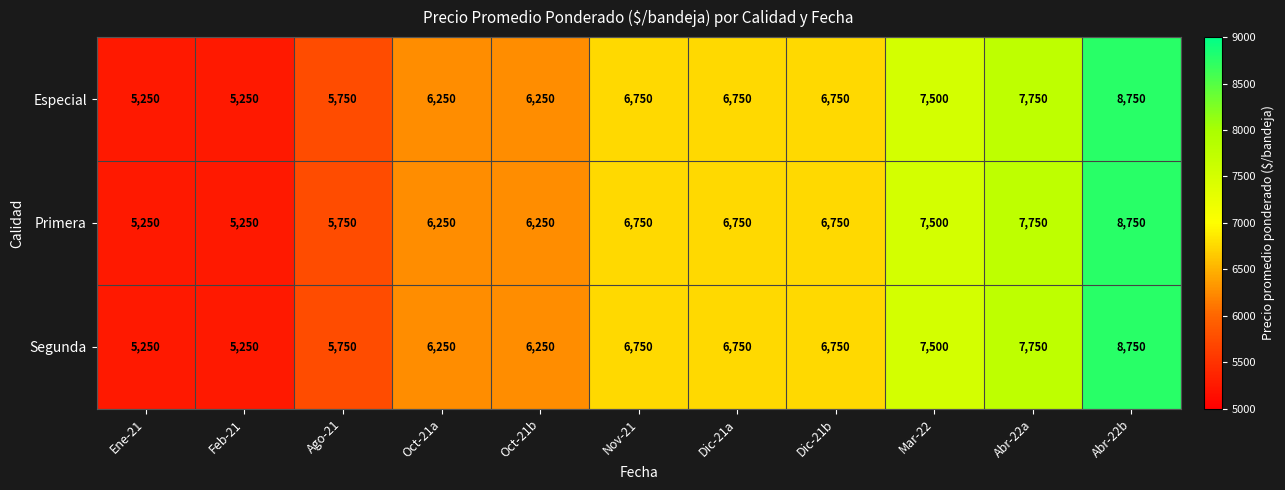

Is it true that Especial equals 6750 at Dic-21a?

True